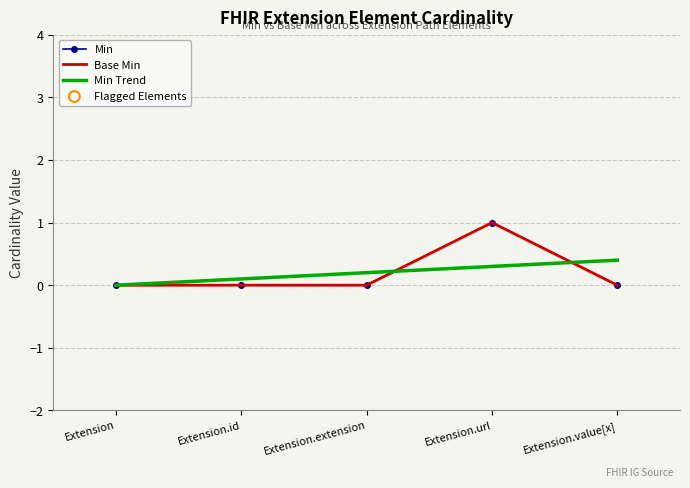

What are all the series names shown in the legend?

Min, Base Min, Min Trend